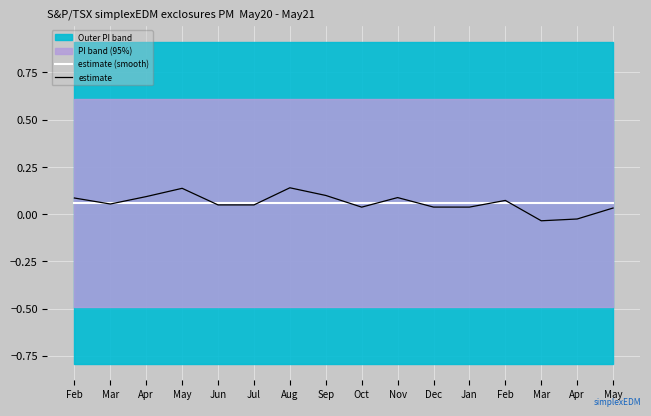

After their last crossing, which series has the higher values: estimate (smooth) or estimate?

estimate (smooth)